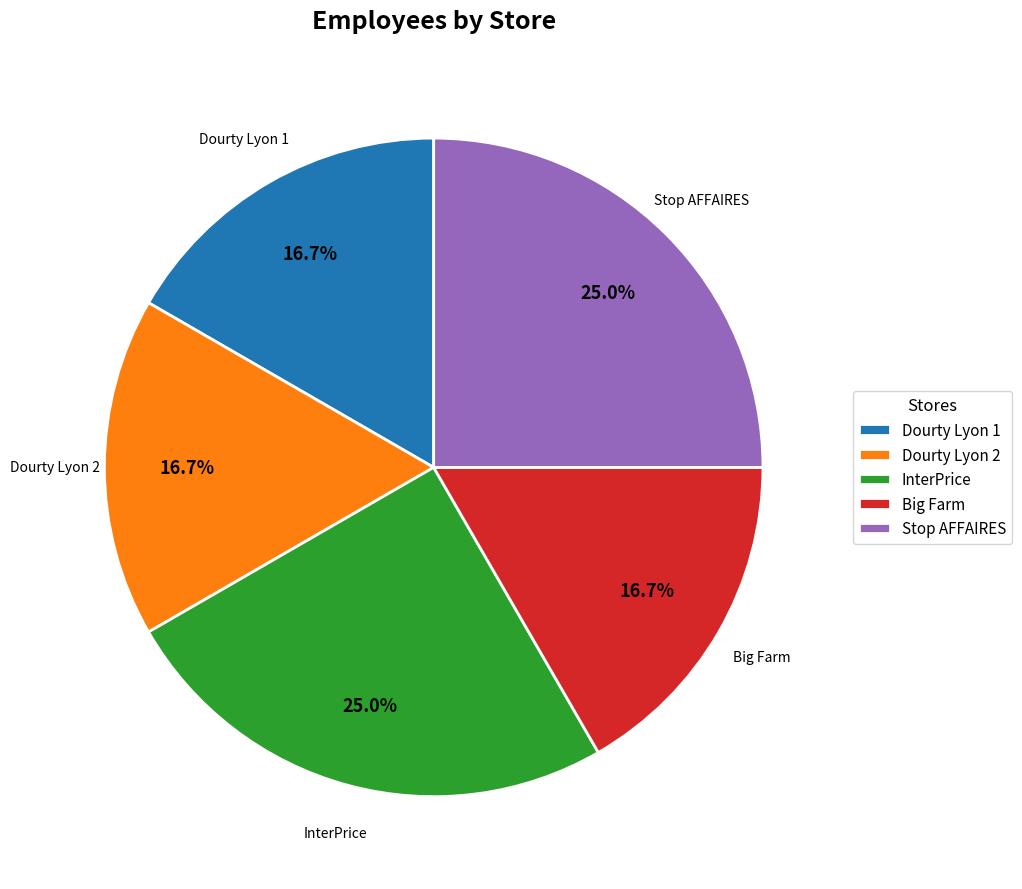

Count the number of slices in the pie.

5